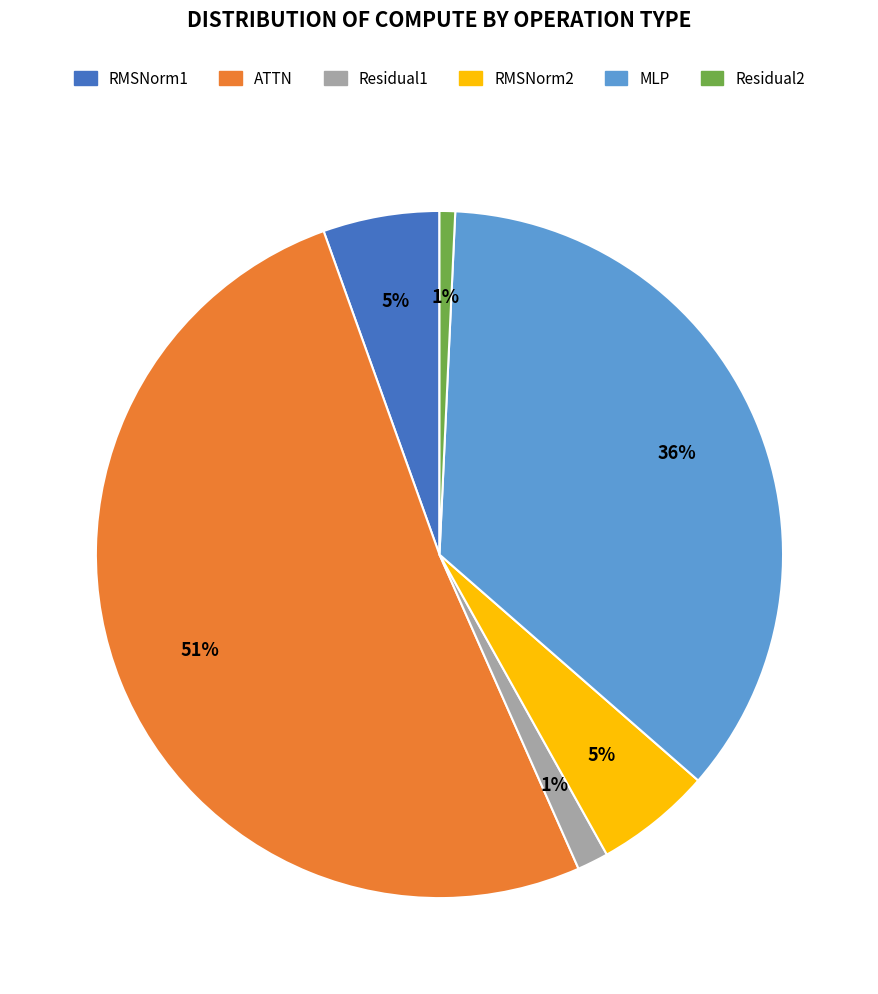

Between MLP and RMSNorm2, which is larger?

MLP